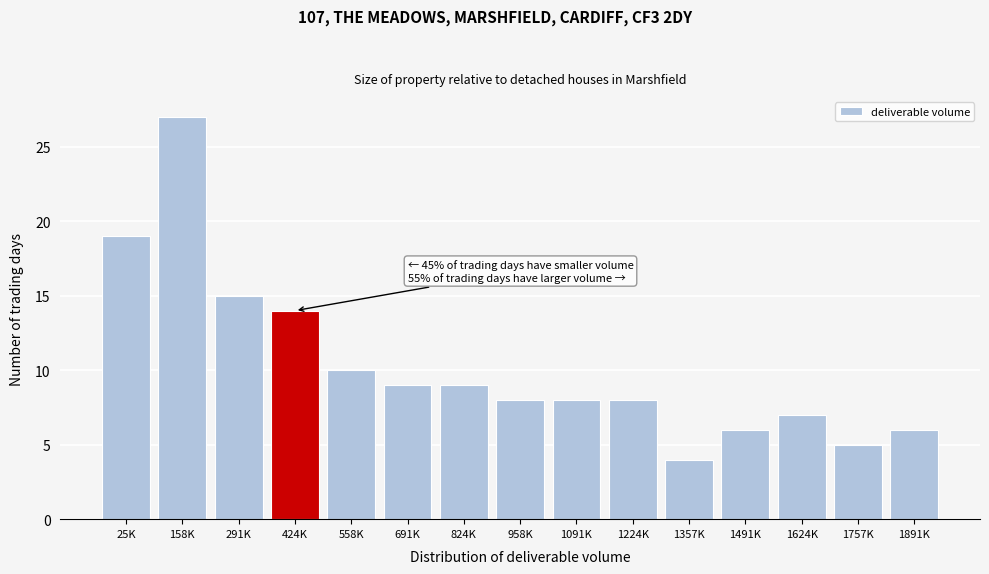

Reading left to right, what are all the values shown in this chart?

25K=19	158K=27	291K=15	424K=14	558K=10	691K=9	824K=9	958K=8	1091K=8	1224K=8	1357K=4	1491K=6	1624K=7	1757K=5	1891K=6